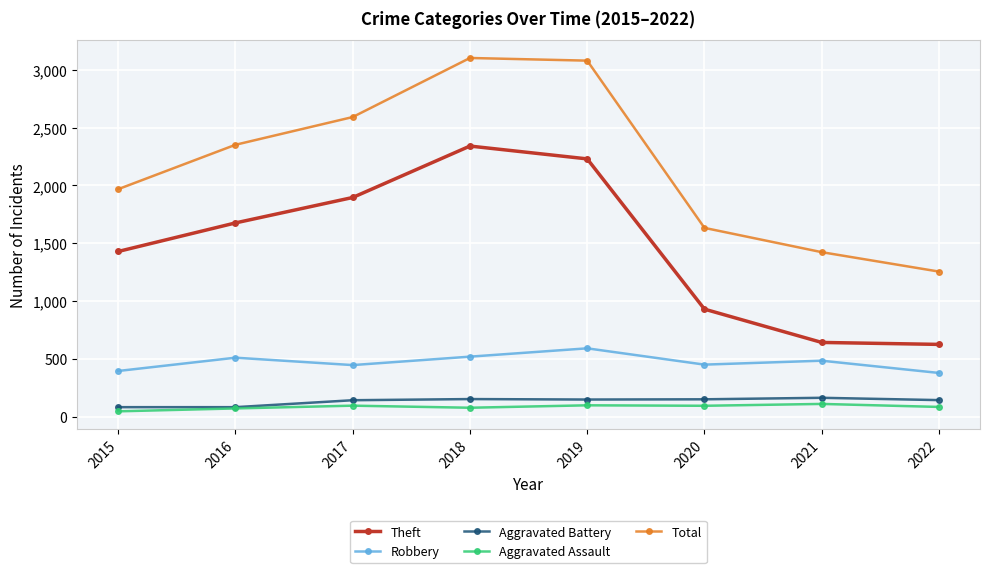

How many series are shown in this chart?

5